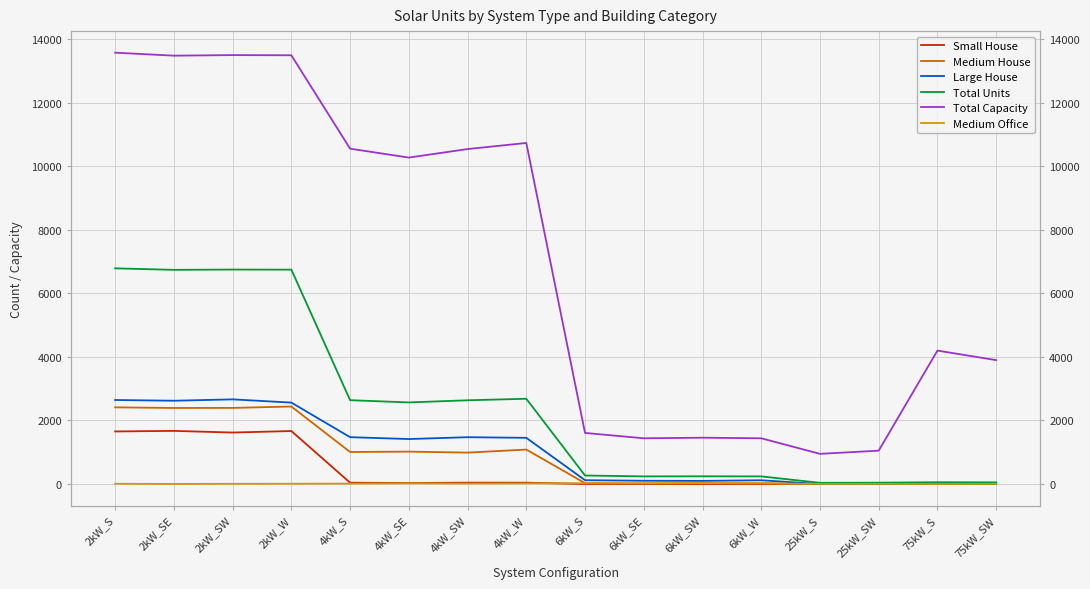

True or false: Large House has a value of 4488 at 2kW_SW.

False